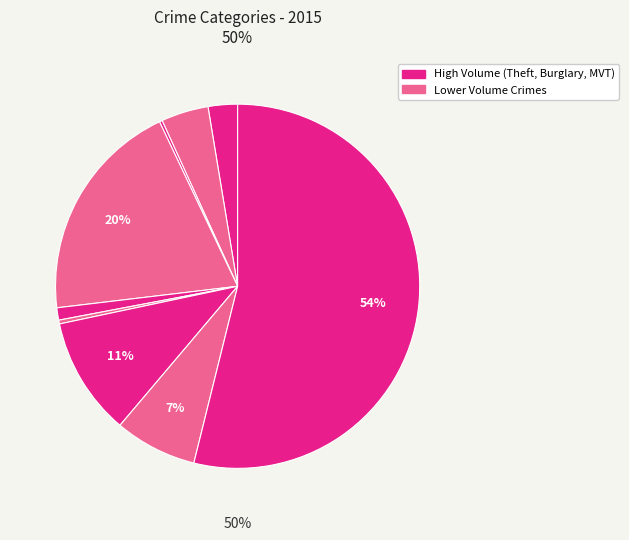

To the nearest percent, what portion does Criminal Sexual Assault represent?

1%